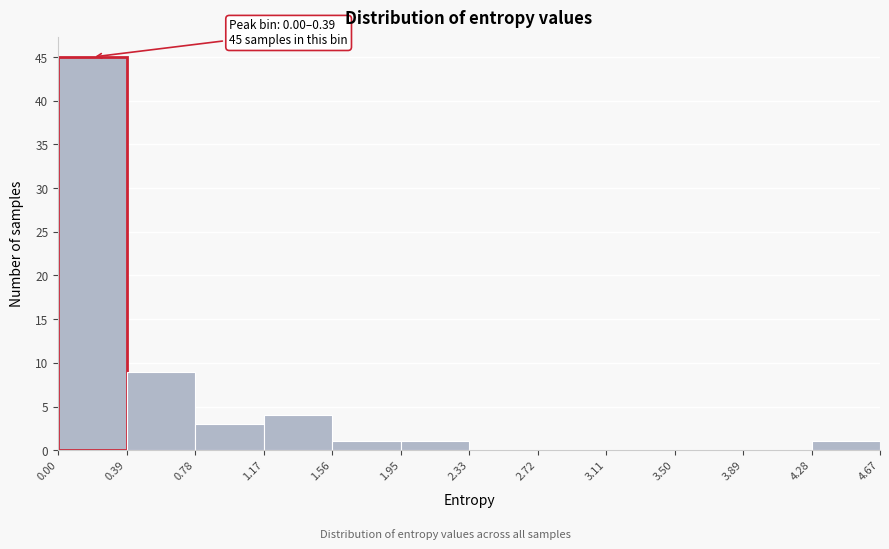

Over which range of the x-axis is the bar tallest?

0.00 to 0.39